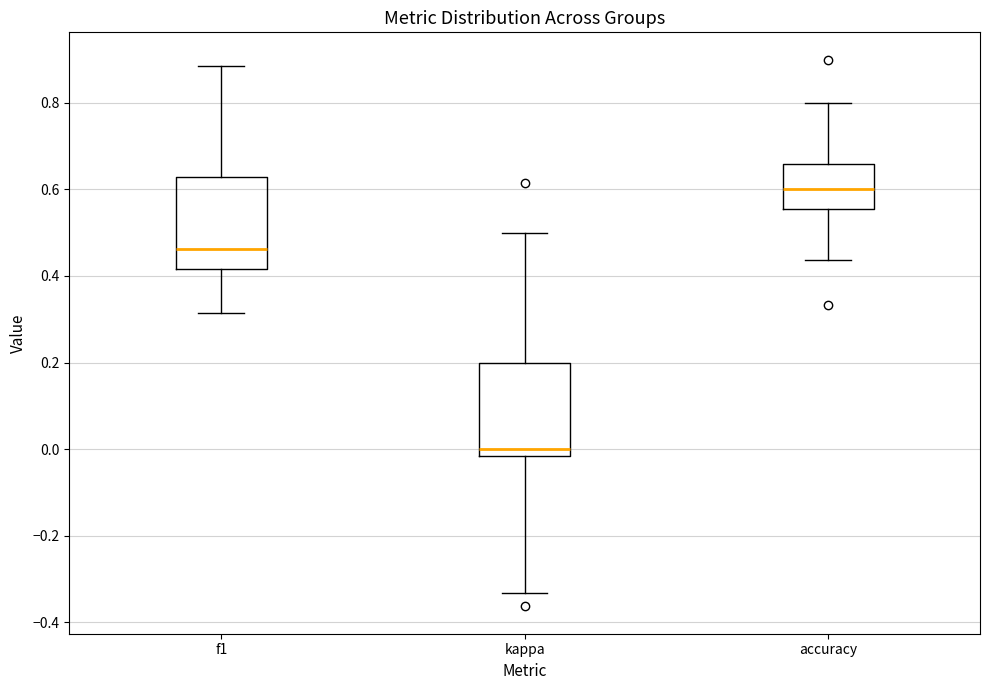

Reading left to right, read every box against the y-axis: the position of its median line, the range the box covers, and the ends of its whiskers. The values are not printed on the chart, so give them approximately, as read against the axis.

f1: median 0.46, box 0.42 to 0.62, whiskers 0.32 to 0.88
kappa: median 0.00, box -0.02 to 0.20, whiskers -0.34 to 0.50
accuracy: median 0.60, box 0.56 to 0.66, whiskers 0.44 to 0.80